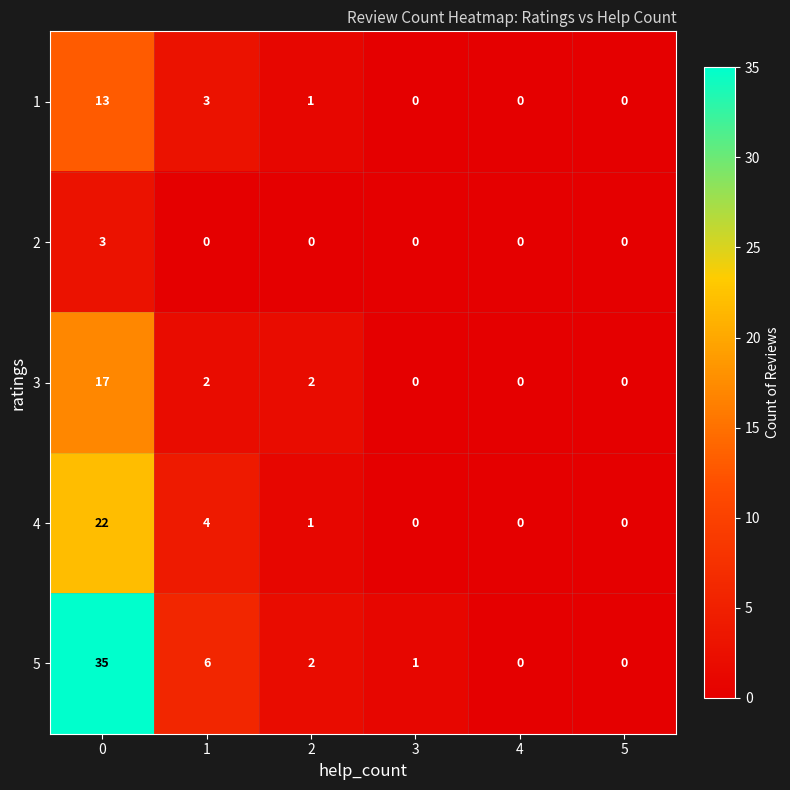

The 1 series shows 7 at 3. True or false?

False